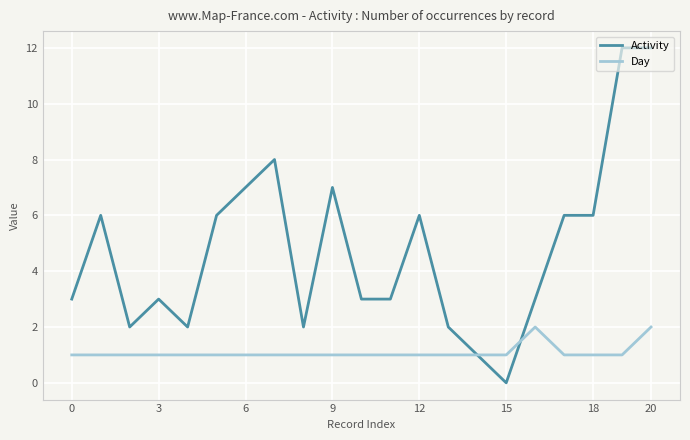

Rank the series by their average value, from highest to lowest.

Activity, Day